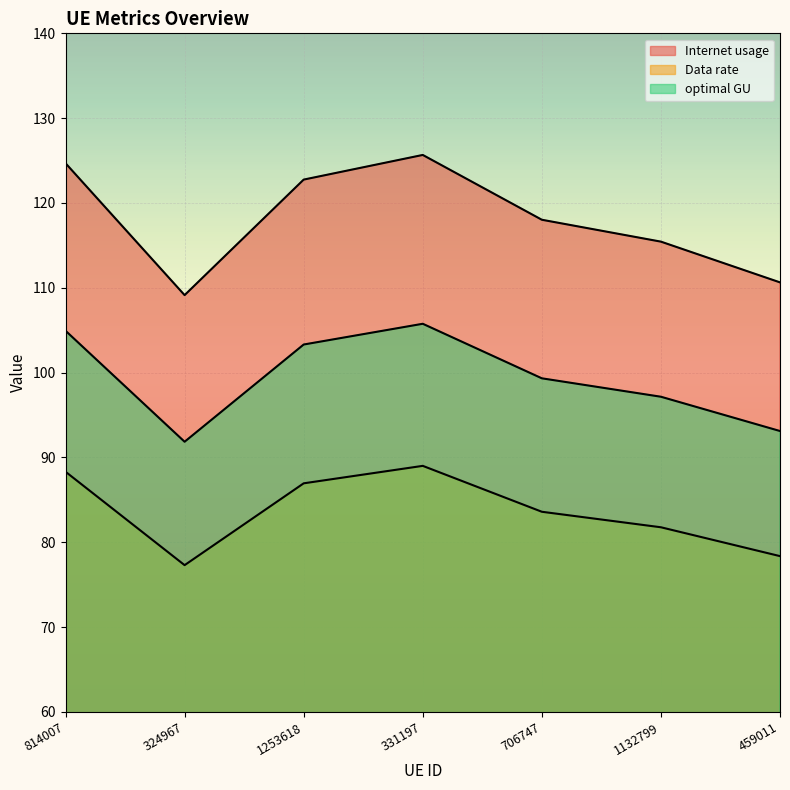

Reading right to left, what are all the values shown in this chart?

Internet usage: 78.4	81.8	83.6	89.0	87.0	77.3	88.3
Data rate: 110.6	115.4	118.0	125.7	122.8	109.1	124.7
optimal GU: 93.1	97.2	99.3	105.8	103.3	91.9	104.9